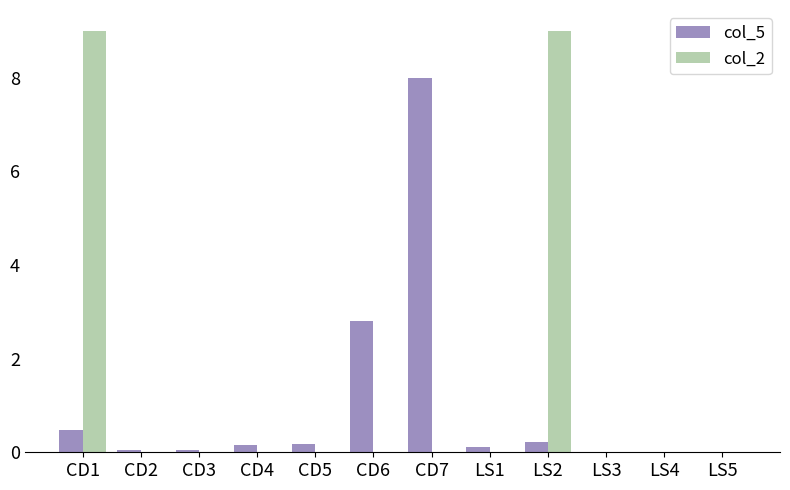

Are the bars grouped side by side (vs. stacked)?

Yes